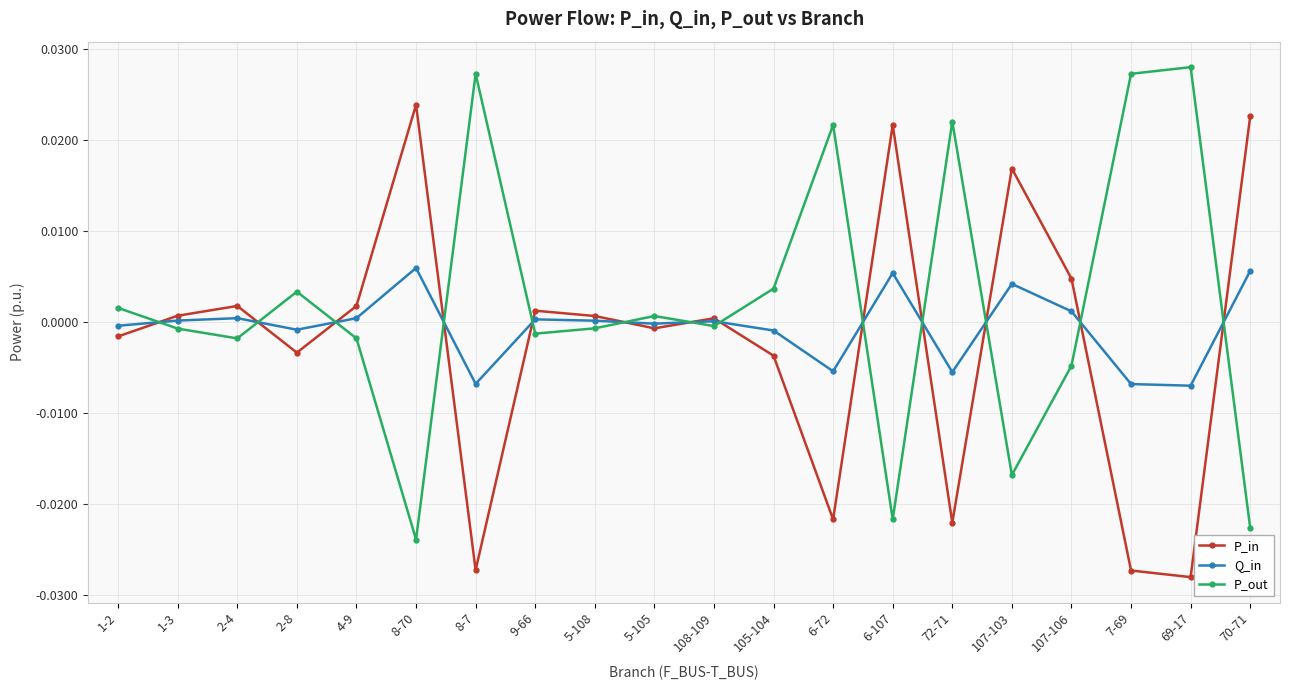

The P_in series shows -0.0 at 8-7. True or false?

True